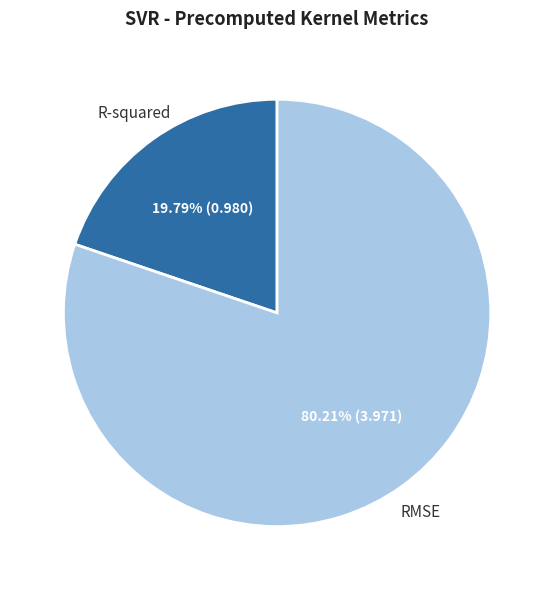

Between R-squared and RMSE, which is larger?

RMSE